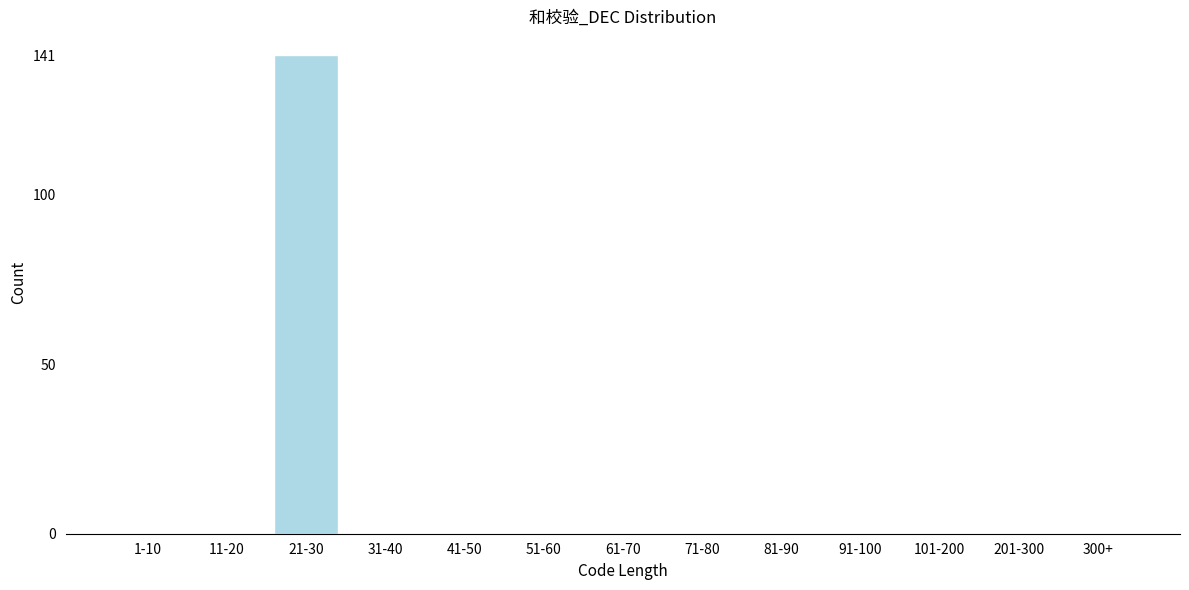

Reading right to left, list all the values displayed in this chart.

300+=0	201-300=0	101-200=0	91-100=0	81-90=0	71-80=0	61-70=0	51-60=0	41-50=0	31-40=0	21-30=141	11-20=0	1-10=0